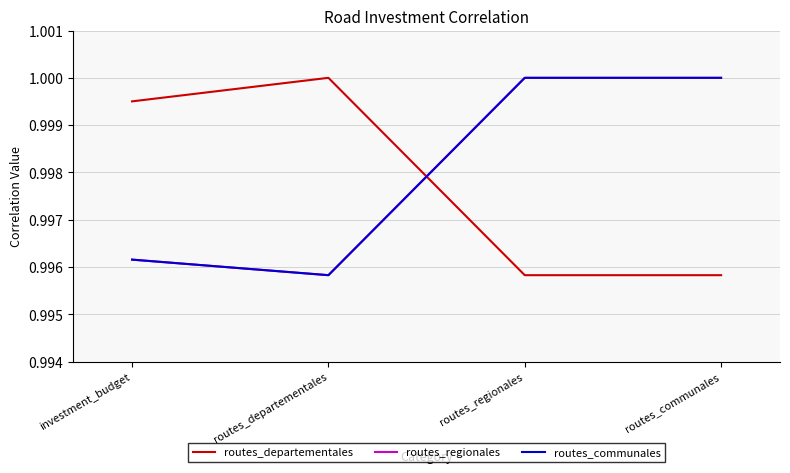

Does the chart display data point markers on the line(s)?

No